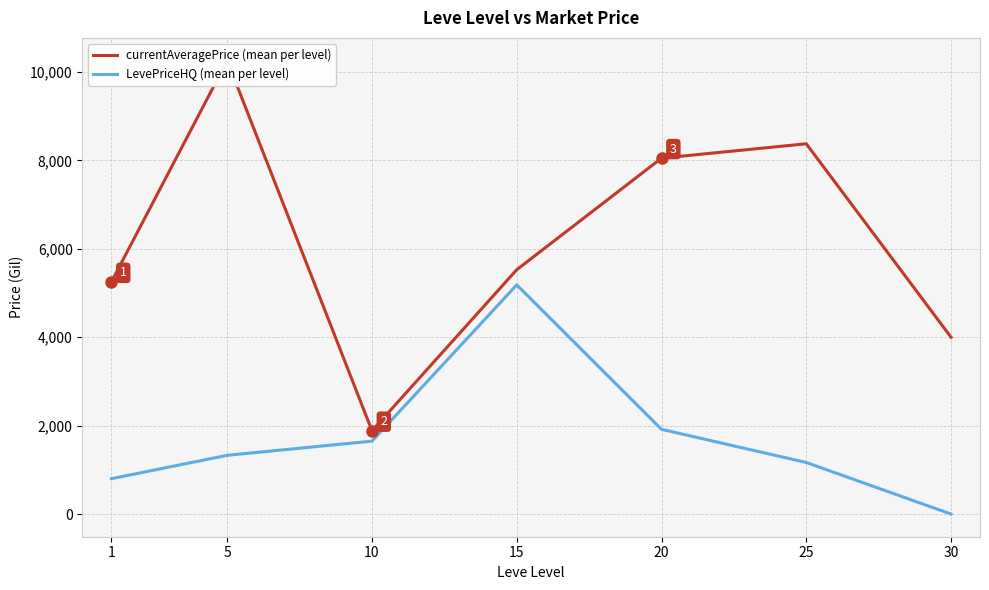

Reading right to left, list all the values displayed in this chart.

currentAveragePrice (mean per level): 30=4000.0	25=8377.1	20=8051.6	15=5528.1	10=1884.2	5=10259.7	1=5252.8
LevePriceHQ (mean per level): 30=0.0	25=1166.7	20=1916.7	15=5184.2	10=1649.7	5=1329.2	1=800.2